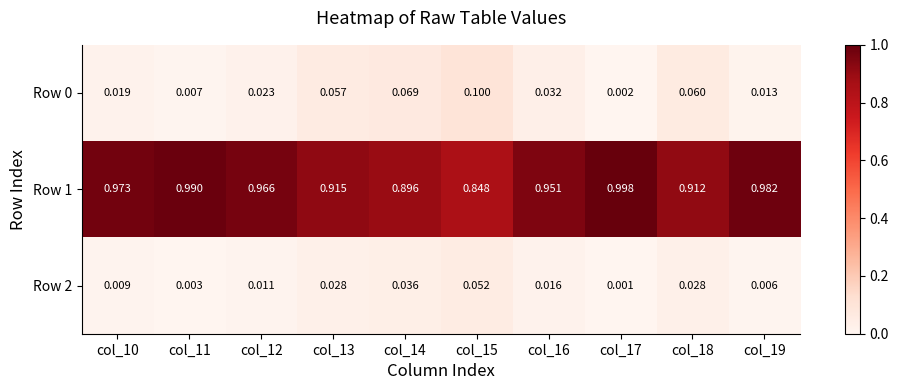

Is the value of Row 1 at col_17 greater than the value of Row 0 at col_18?

Yes